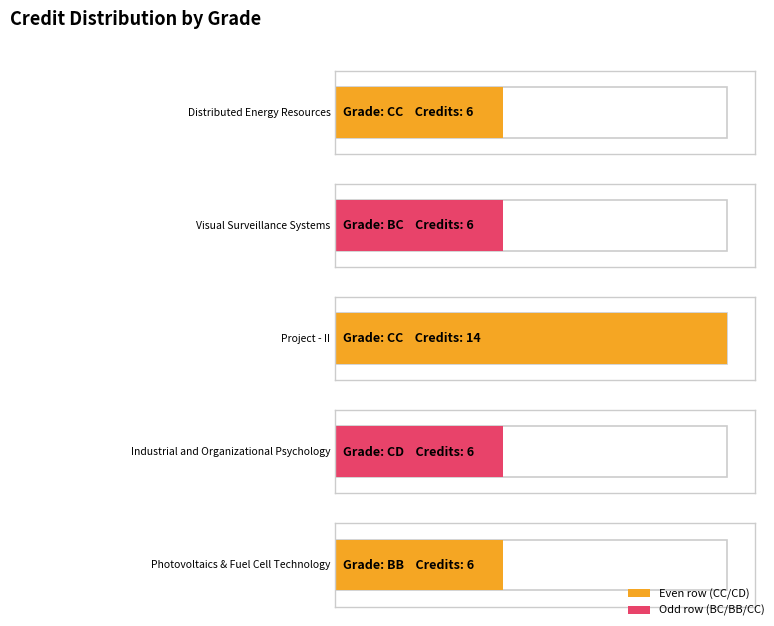

Which has a higher value, BB or CD?

BB